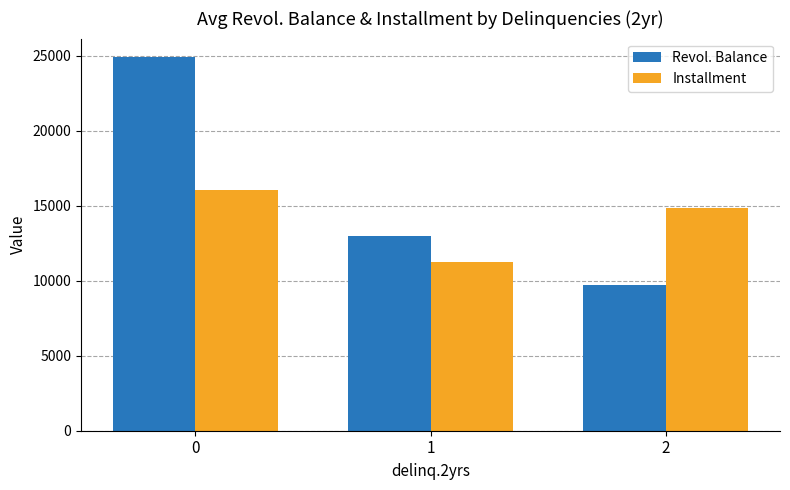

How many groups of bars are there?

3